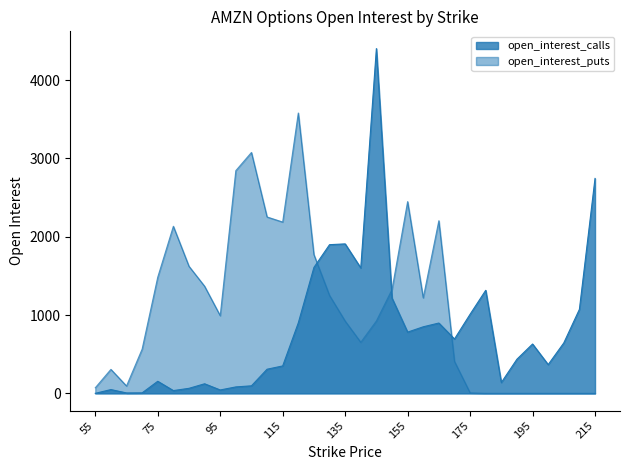

Count the number of categories in the chart.

33